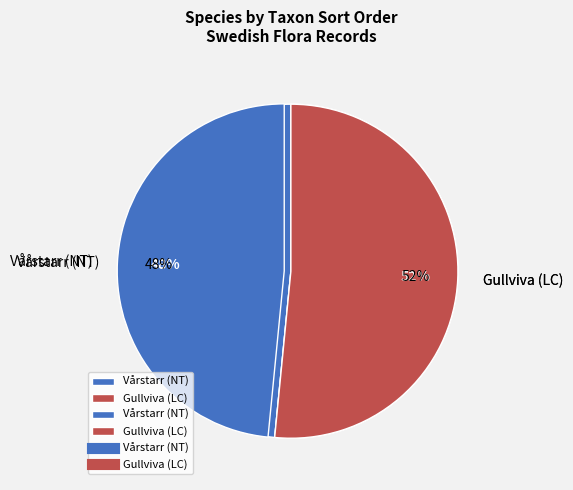

What is the change in value from Vårstarr (NT) to Gullviva (LC)?

+6346